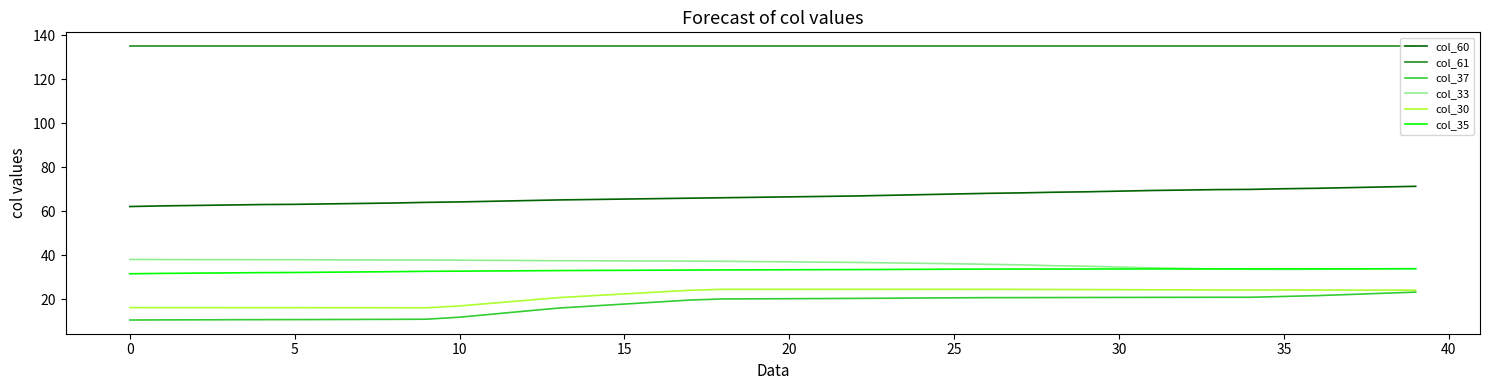

What is the maximum value shown in the chart?

135.1